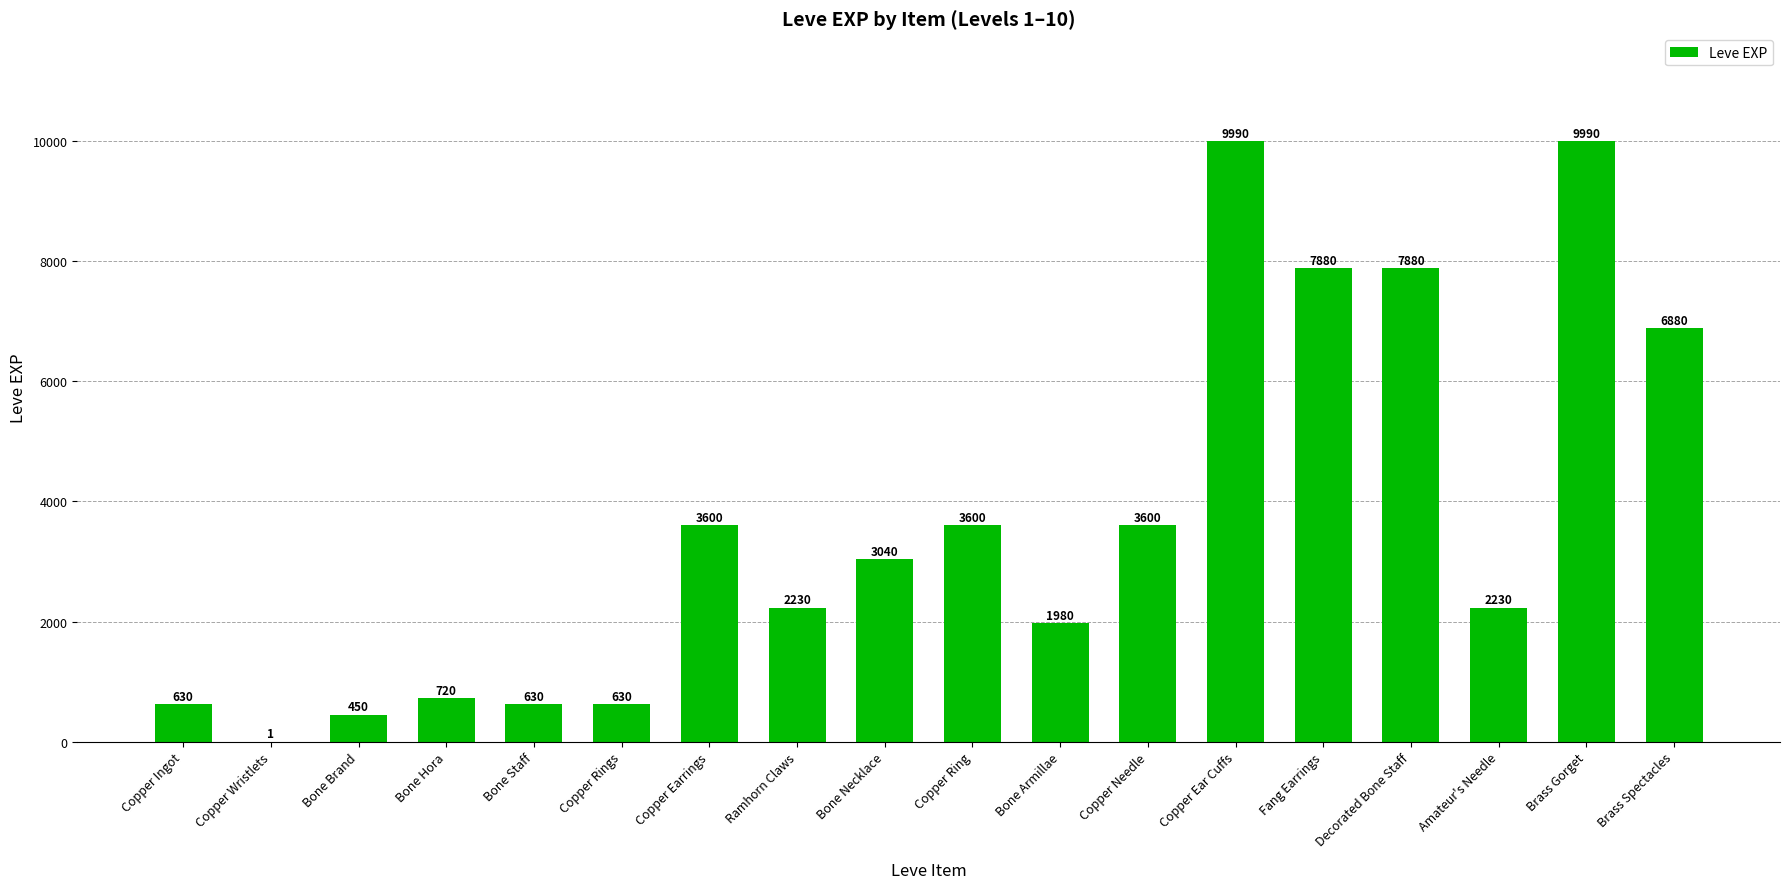

Reading left to right, extract all data points from this chart.

630	1	450	720	630	630	3600	2230	3040	3600	1980	3600	9990	7880	7880	2230	9990	6880